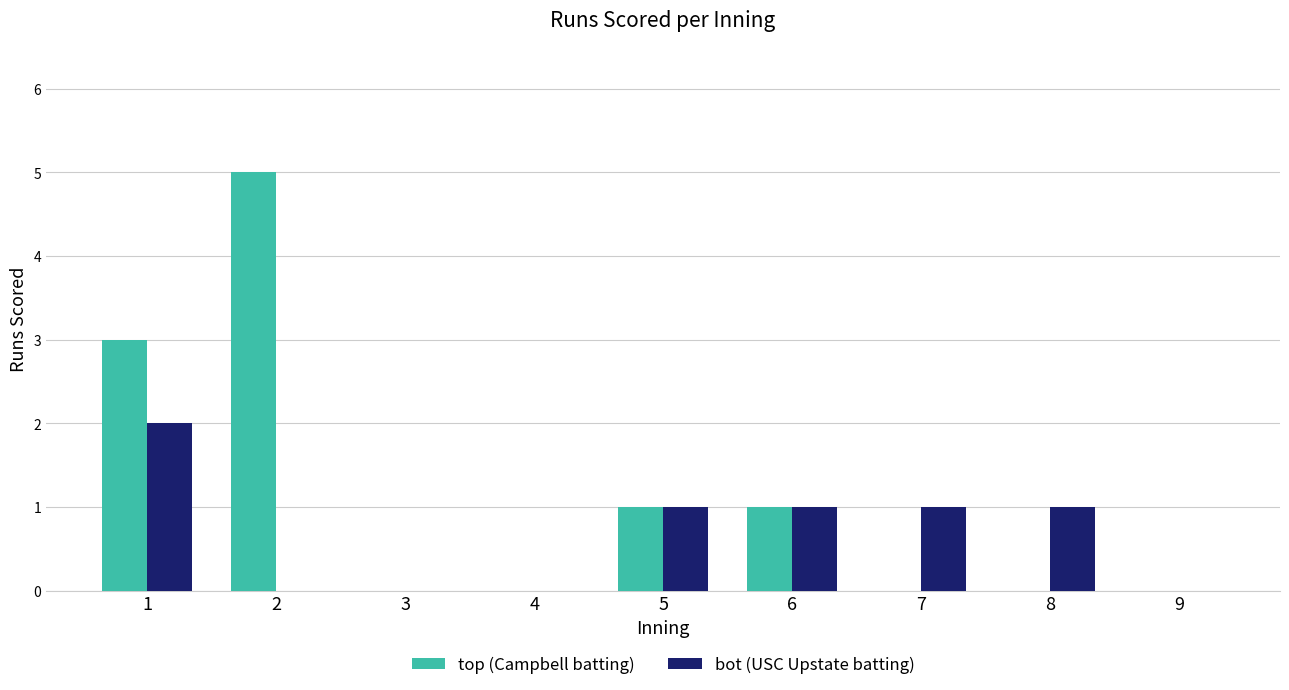

What is the sum of the bot (USC Upstate batting) values at 2 and 6?

1